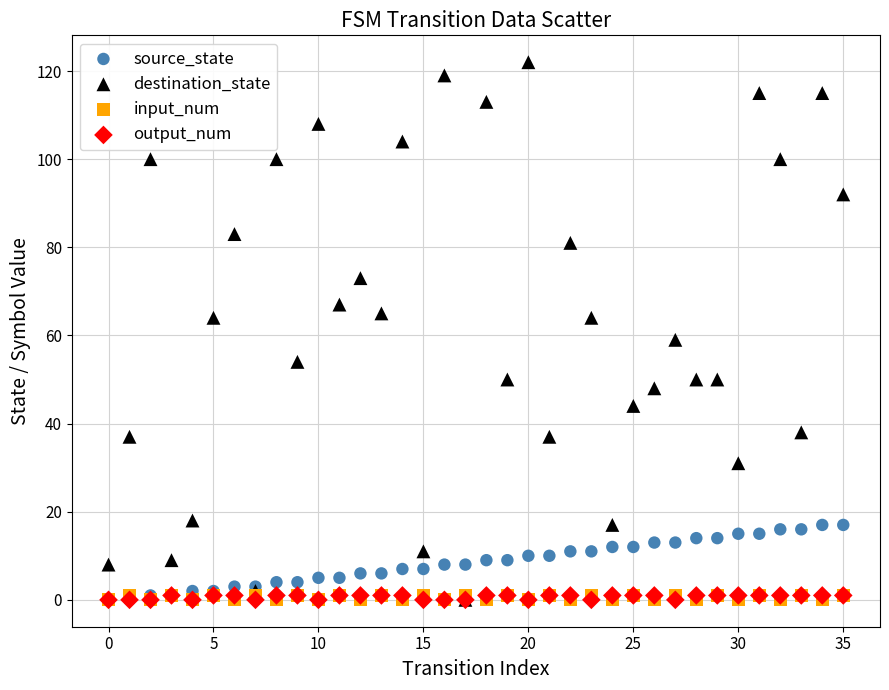

What are all the series names shown in the legend?

source_state, destination_state, input_num, output_num